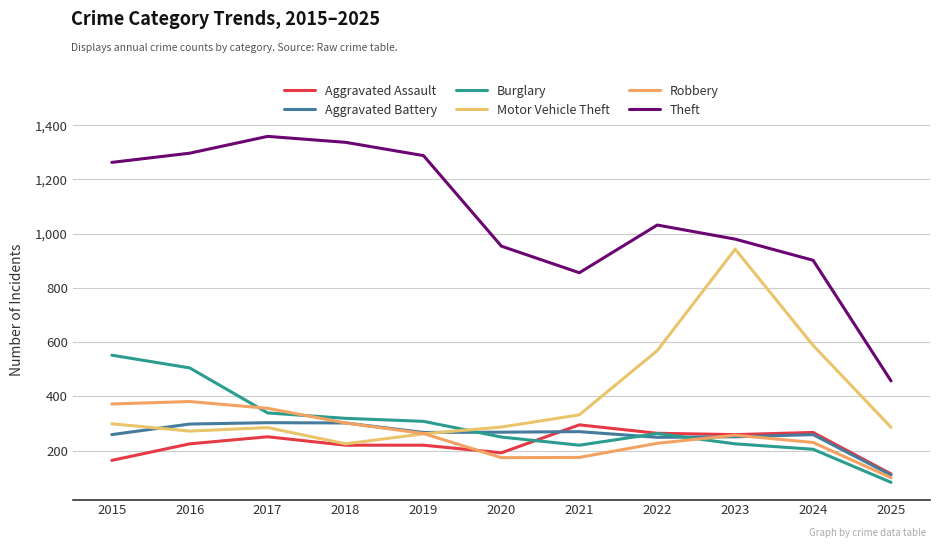

Which series changed the most between 2016 and 2021?

Theft